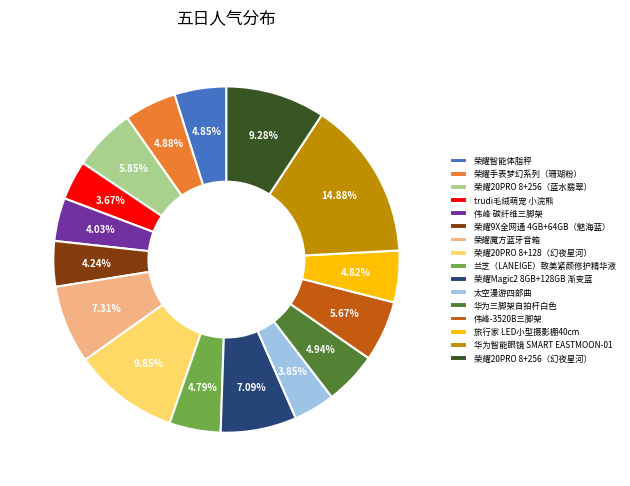

Does 荣耀魔方蓝牙音箱 account for over 50% of the chart?

No